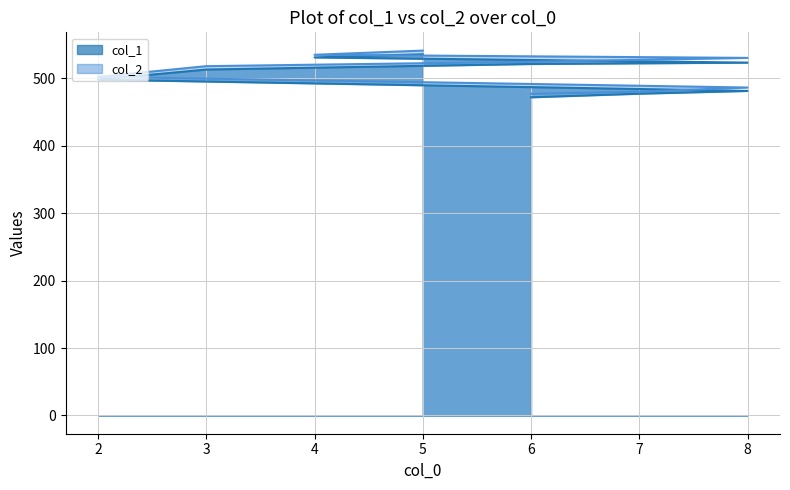

How many series are shown in this chart?

2